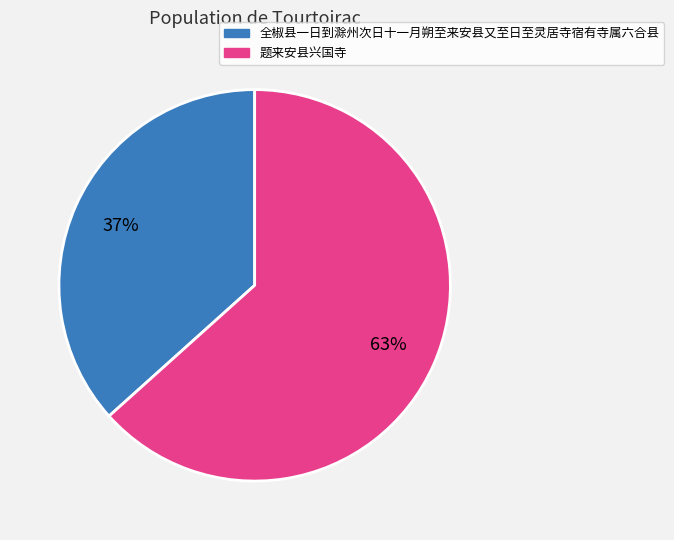

Do 全椒县一日到滁州次日十一月朔至来安县又至日至灵居寺宿有寺属六合县 and 题来安县兴国寺 together represent more than half of the pie?

Yes